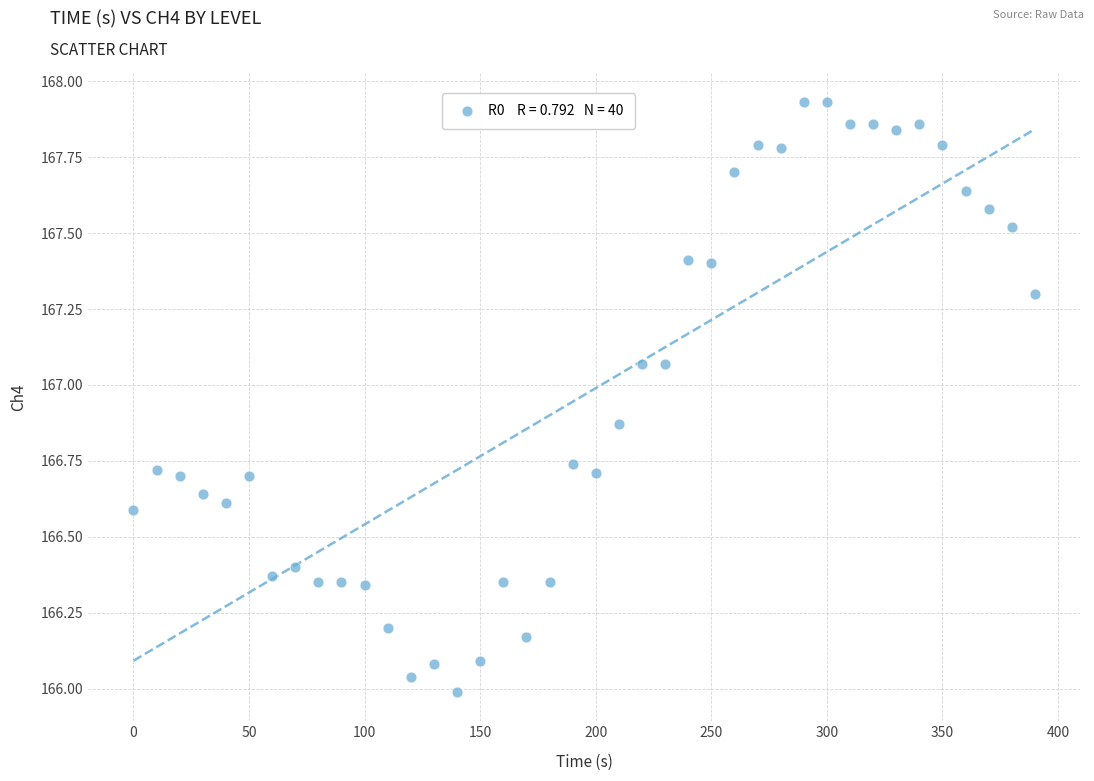

What is the range of Y values (max minus min)?

1.9